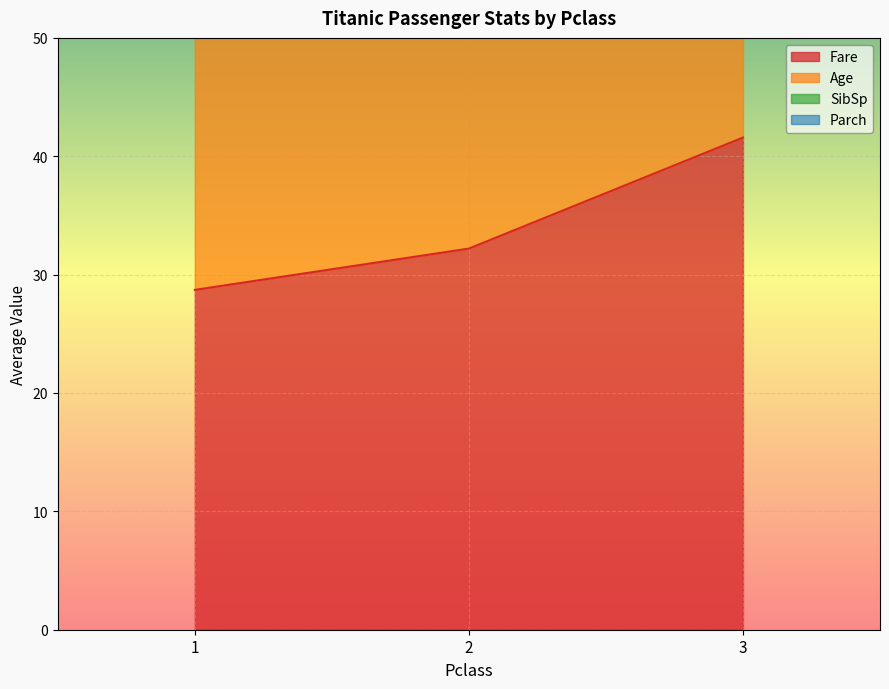

How many data points in Fare are less than 32?

1